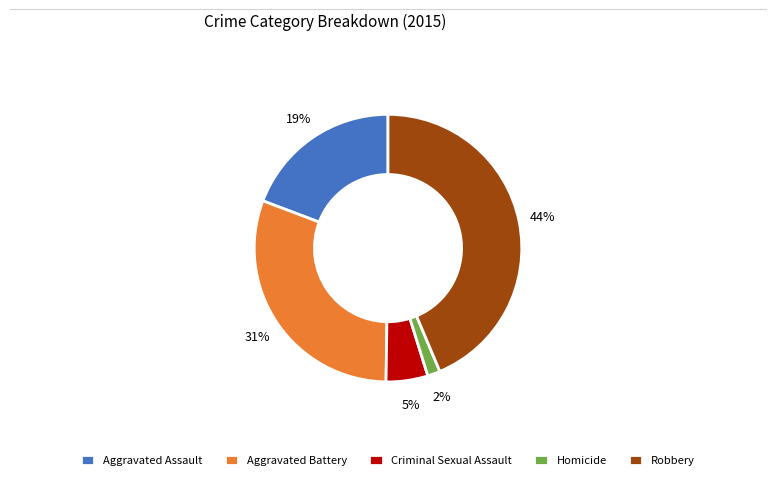

How many segments does this pie chart have?

5